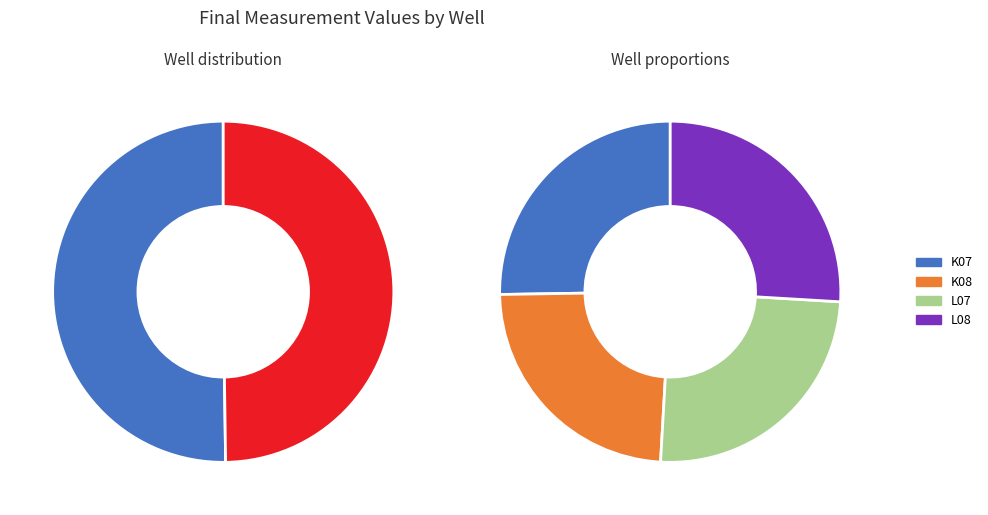

Does K08 account for over 50% of the chart?

No